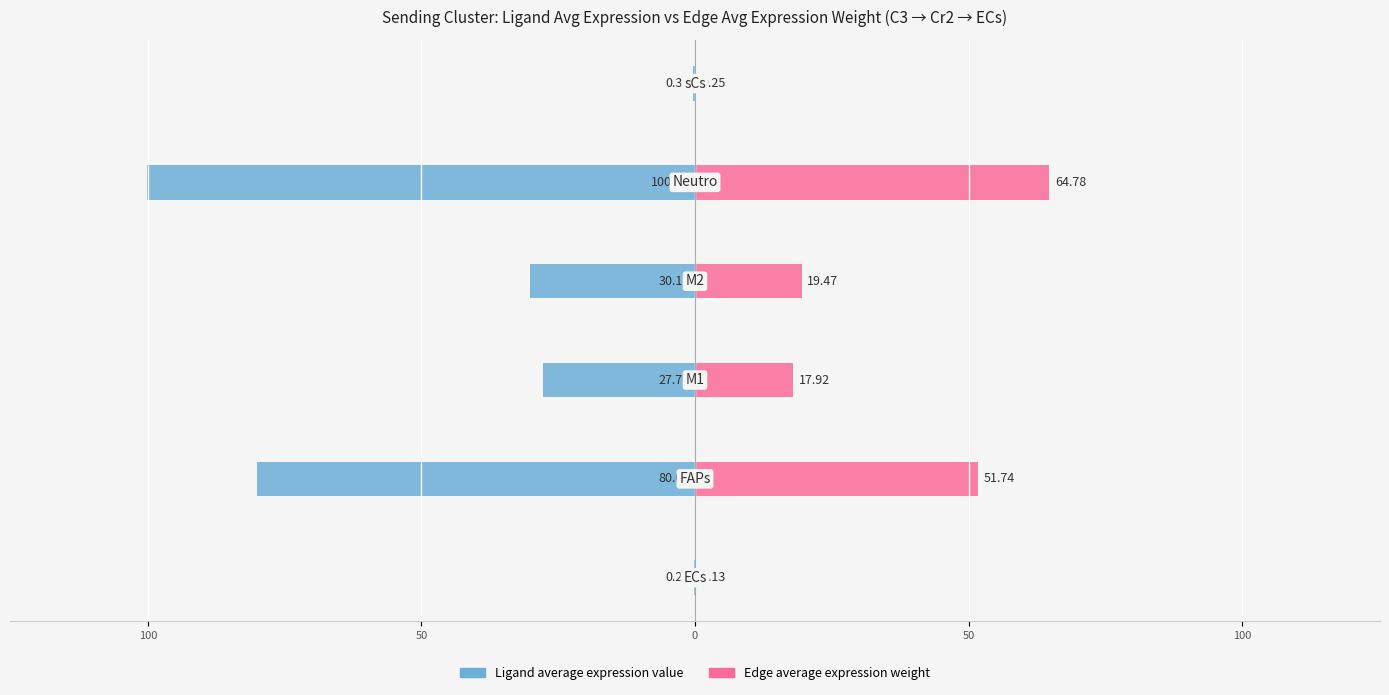

Is the value of Ligand average expression value at 100 greater than the value of Edge average expression weight at 50?

No